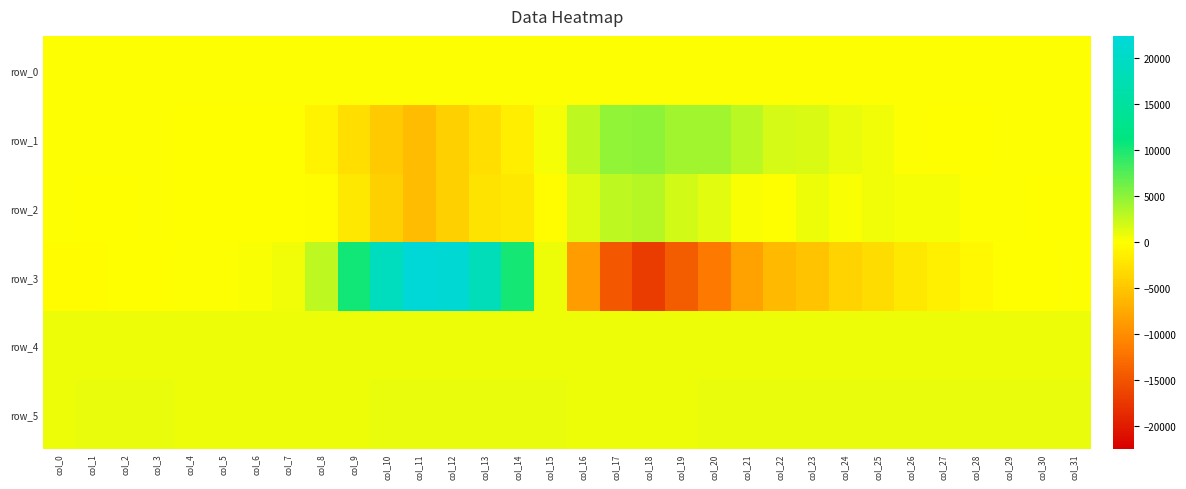

What is the sum of all row_1 values?

7150.0